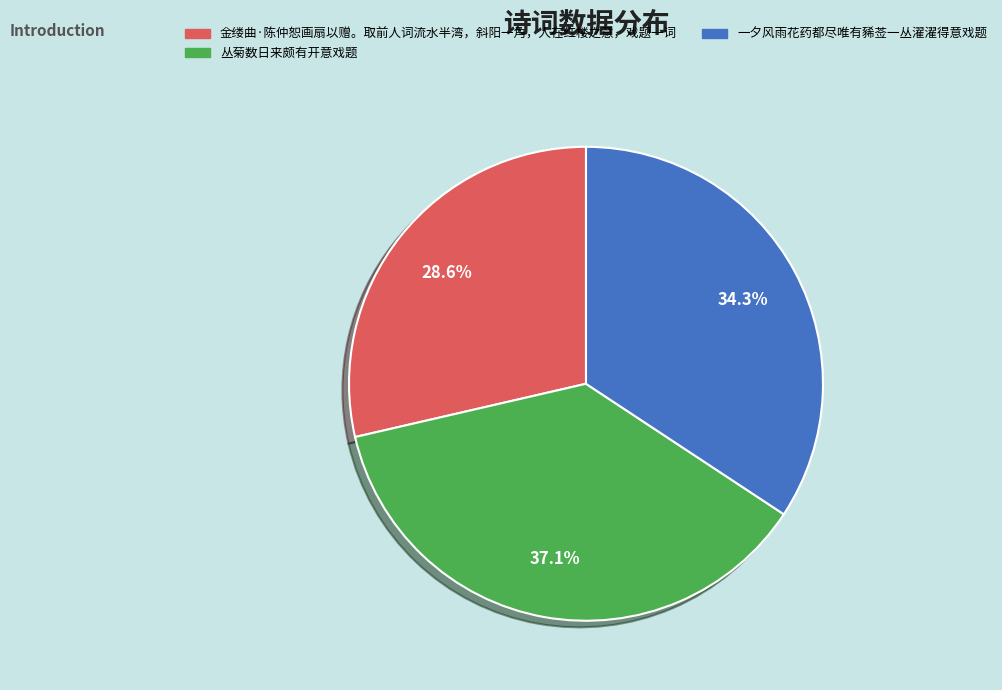

Approximately how many times larger is the value at 金缕曲·陈仲恕画扇以赠。取前人词流水半湾，斜阳一角，人在红楼之意，戏题一词 compared to 一夕风雨花药都尽唯有豨莶一丛濯濯得意戏题?

0.8